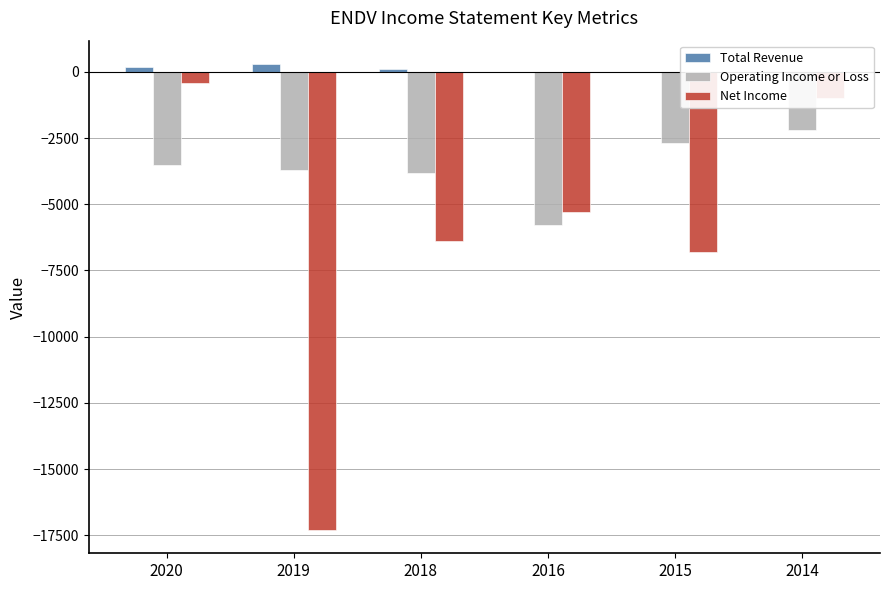

At which category is the sum across all series the highest?

2014